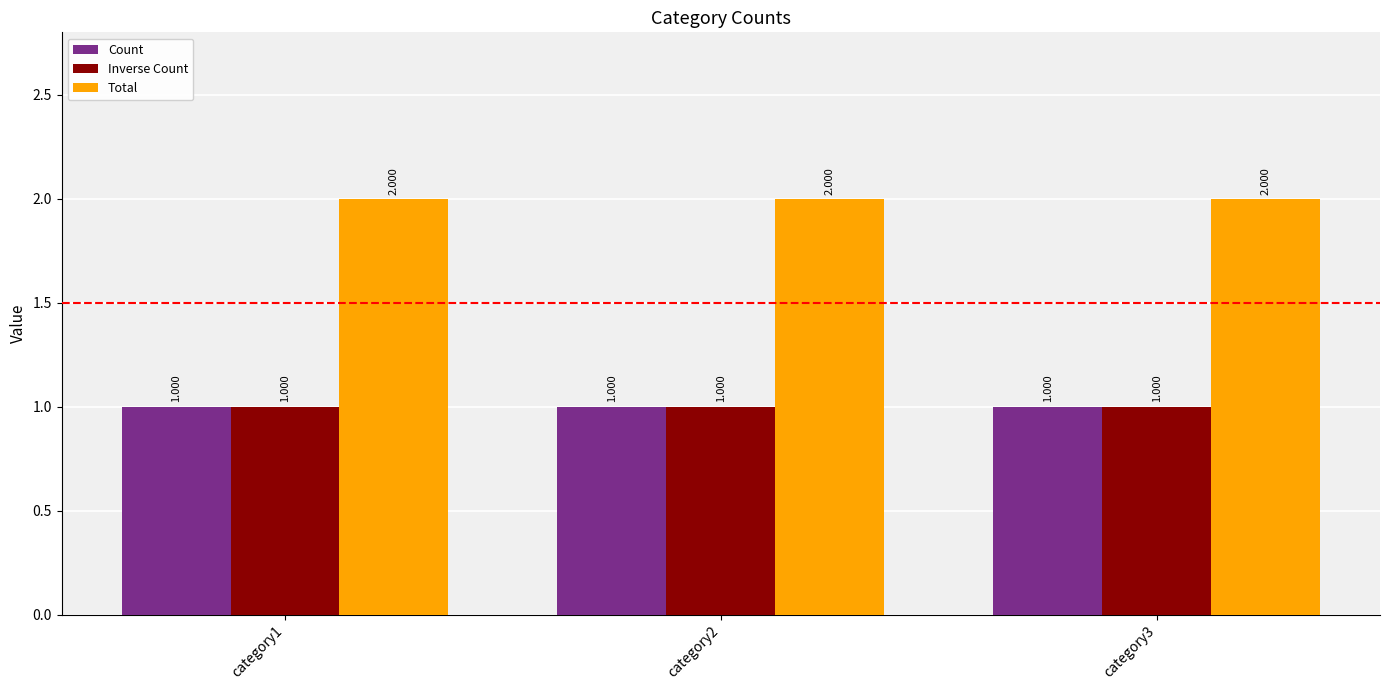

What is the value of the Inverse Count bar at the 2nd from the left?

1